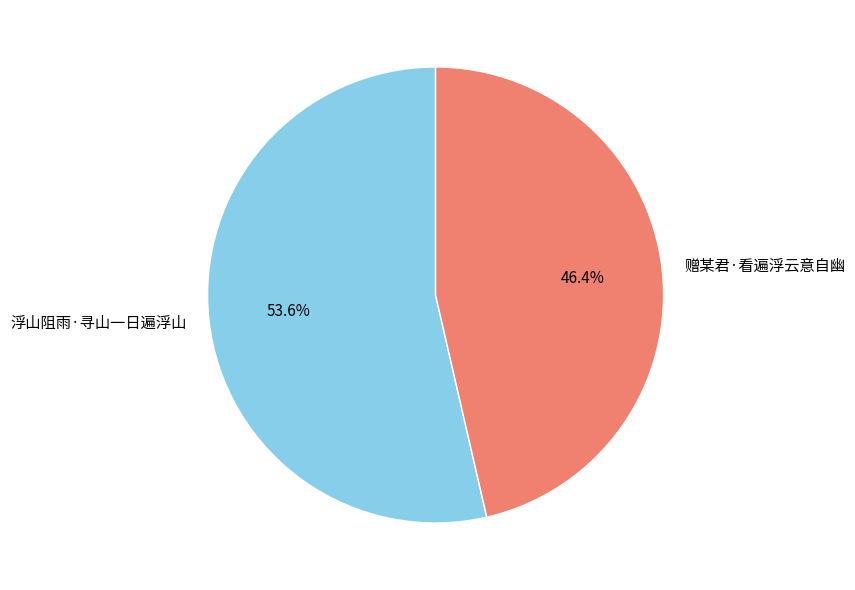

To the nearest percent, what is the difference between the 赠某君·看遍浮云意自幽 and 浮山阻雨·寻山一日遍浮山 slice percentages?

7%